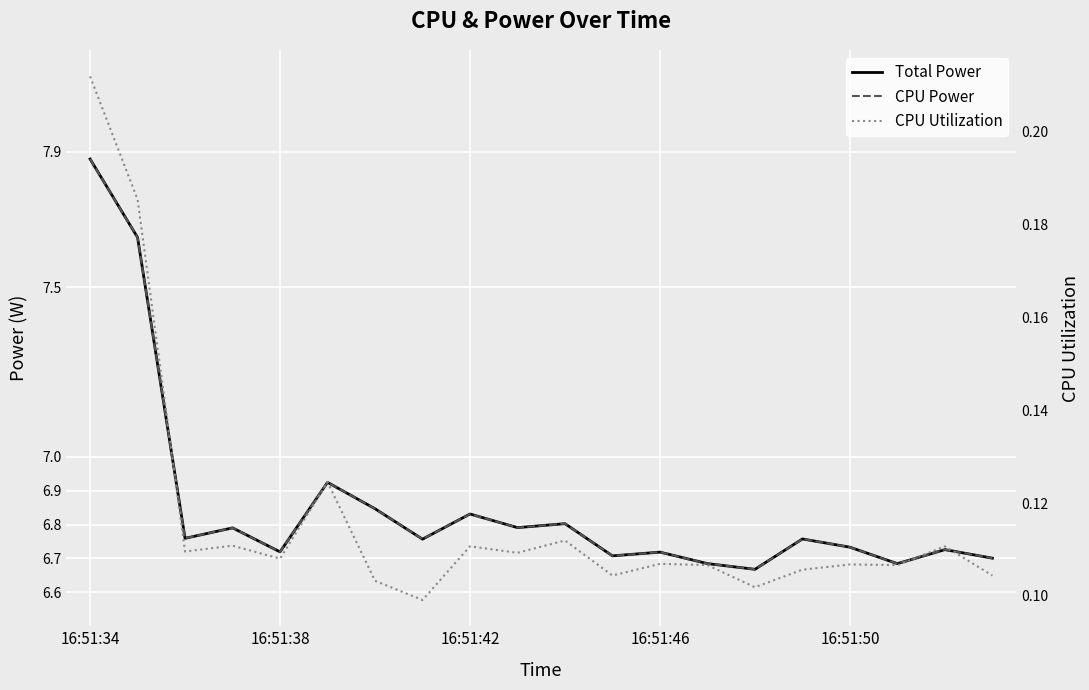

The value of CPU Utilization at 5 is 0.1. True or false?

True